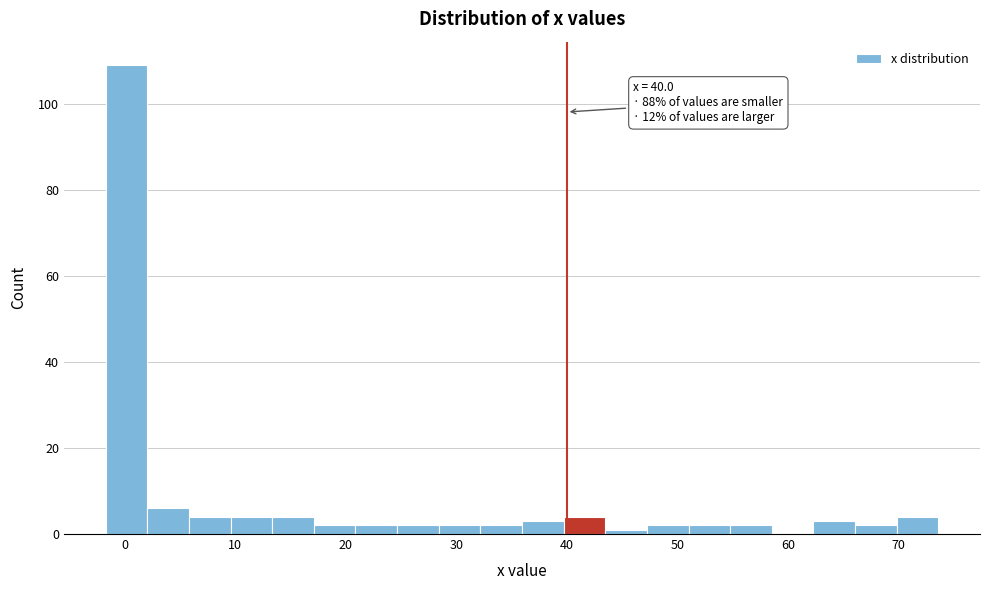

Around what value on the x-axis is the tallest bar? Give the approximate position of its centre, as read against the axis.

0